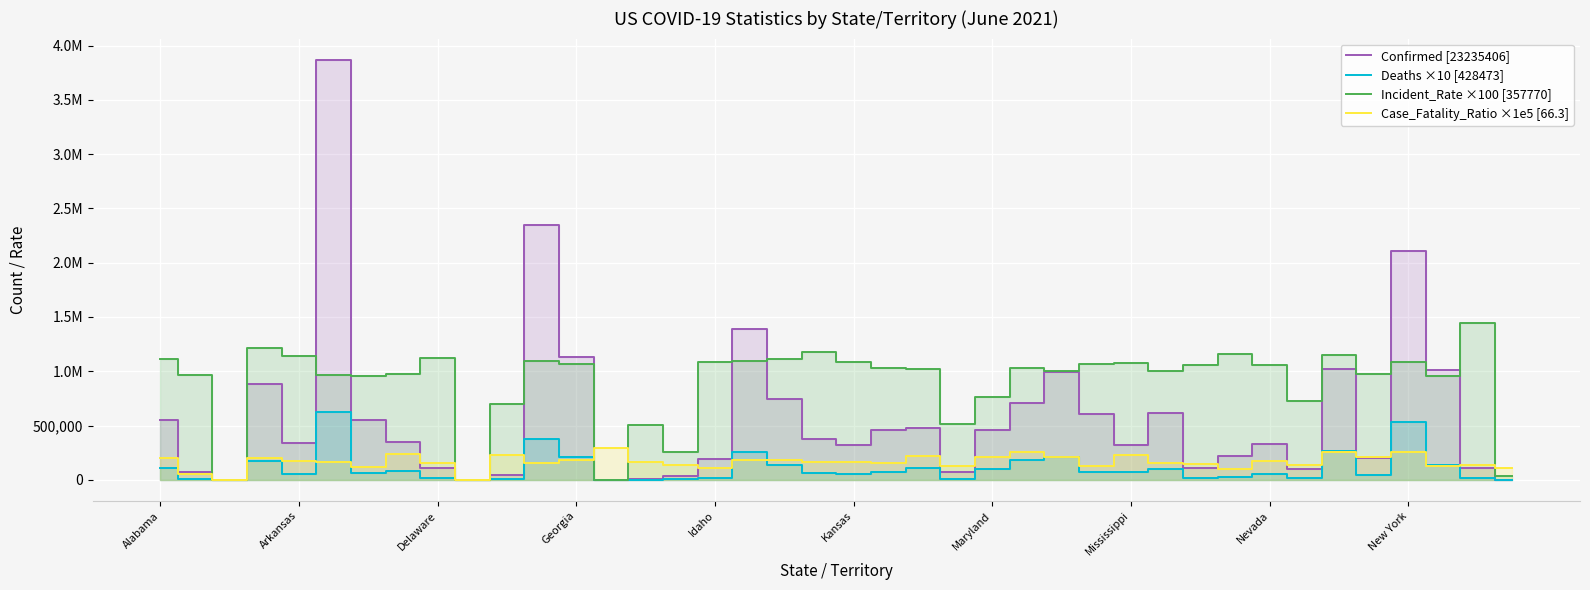

How many interior local valleys does the Deaths ×10 [428473] series have?

11